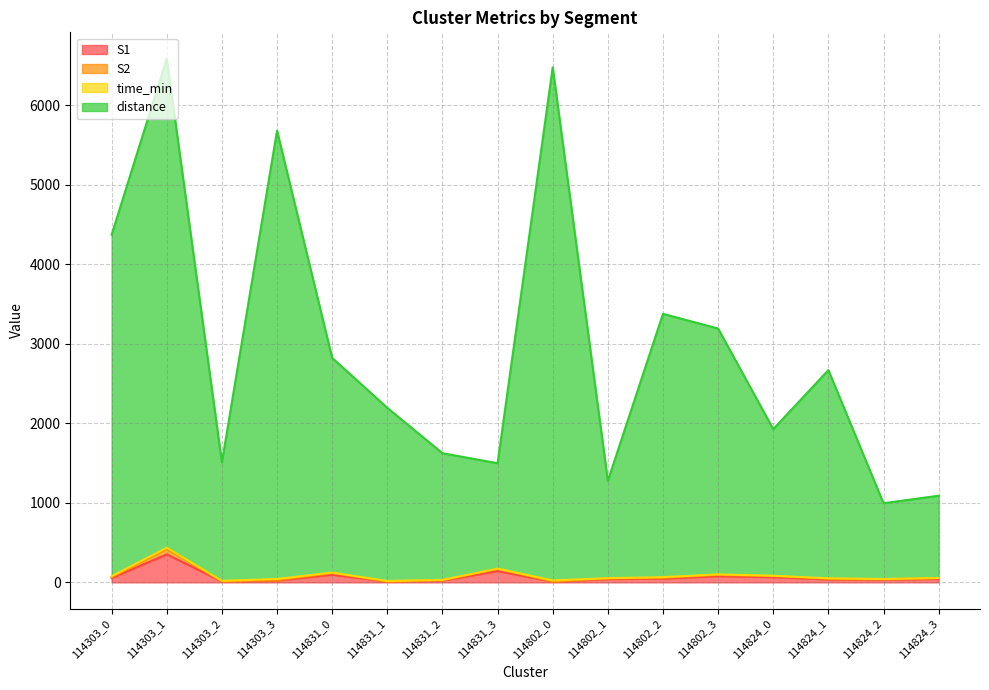

How many lines are shown in the chart?

4